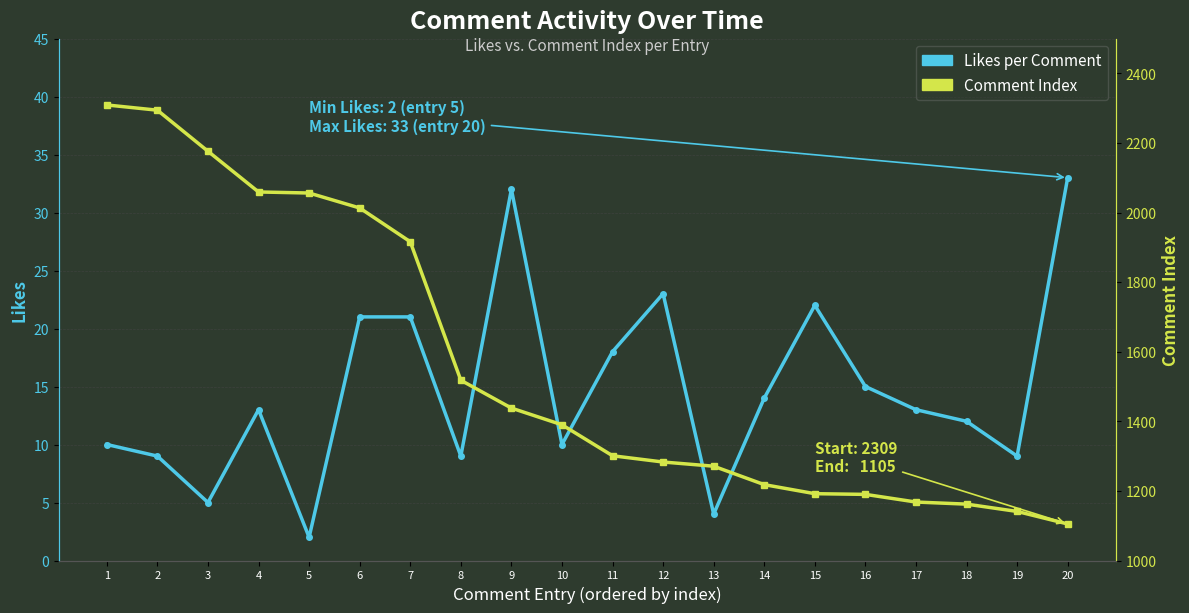

What is the difference between the second highest and minimum values in the Comment Index series?

1189